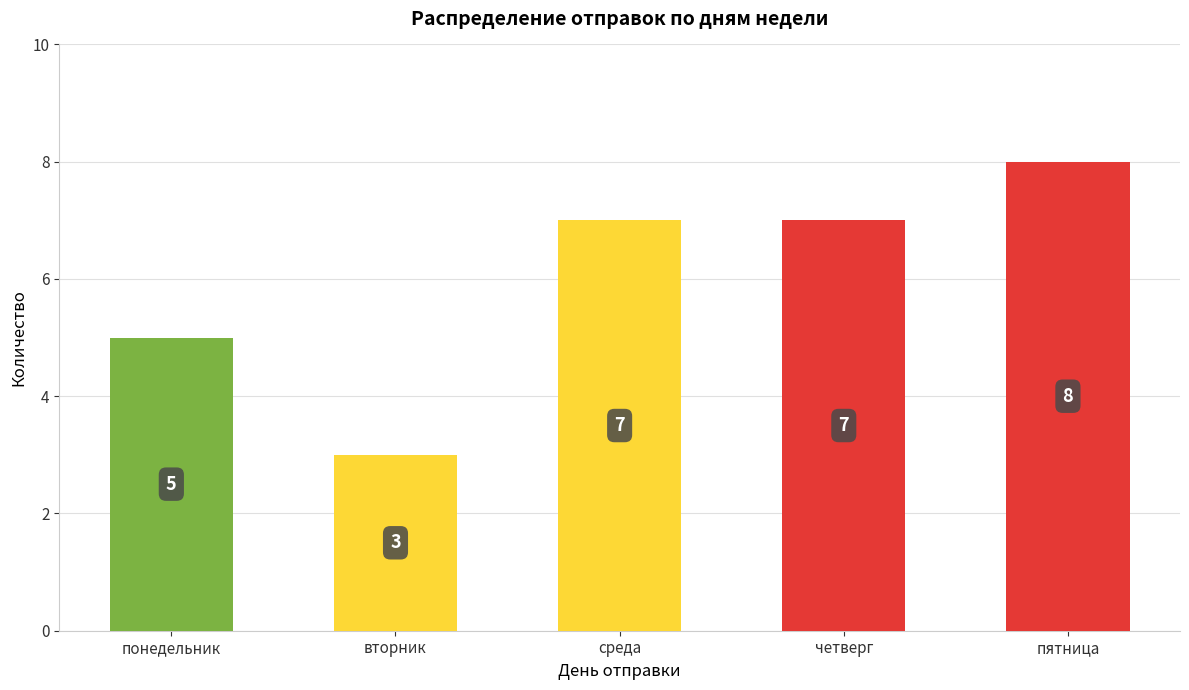

What is the label of the 5th bar from the left?

пятница